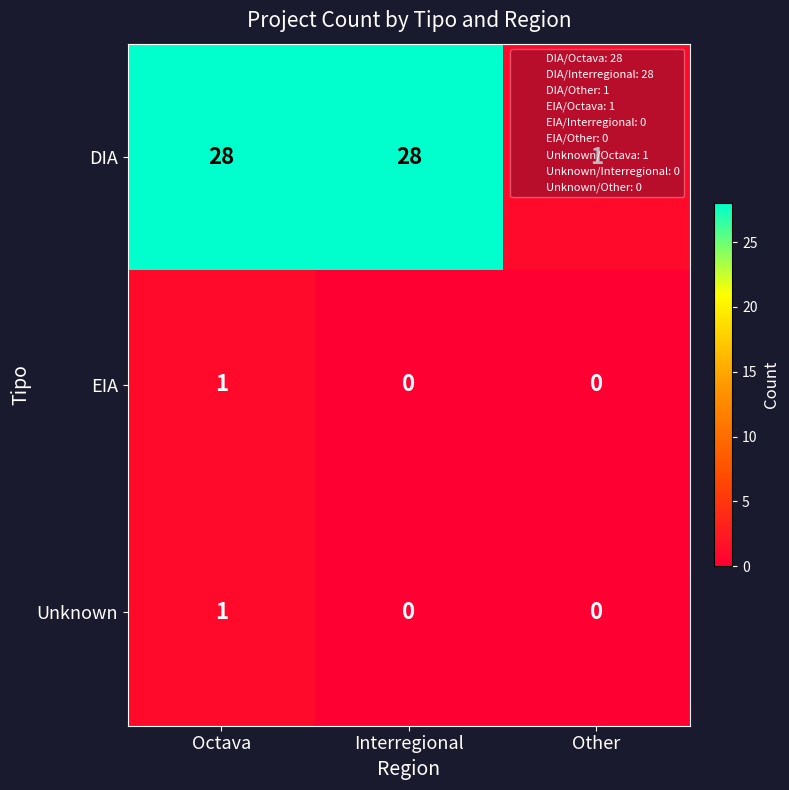

What is the sum of the DIA values at Interregional and Octava?

56